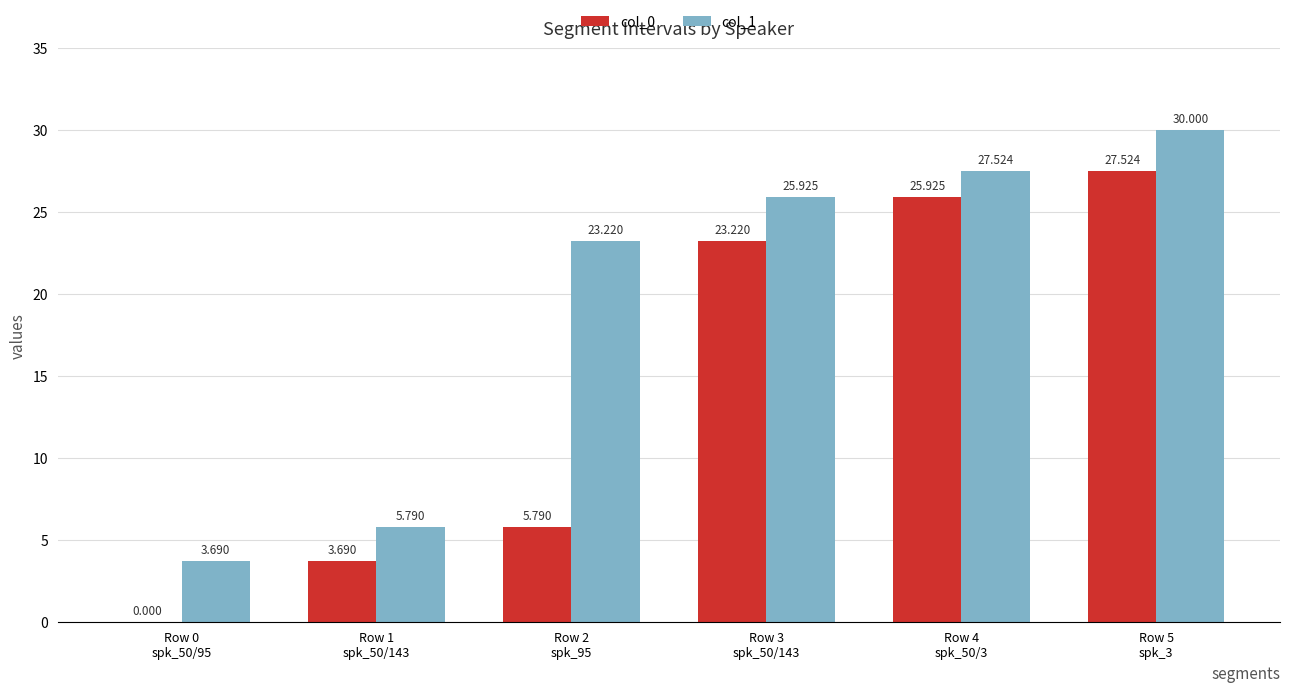

Count the number of categories in the chart.

6